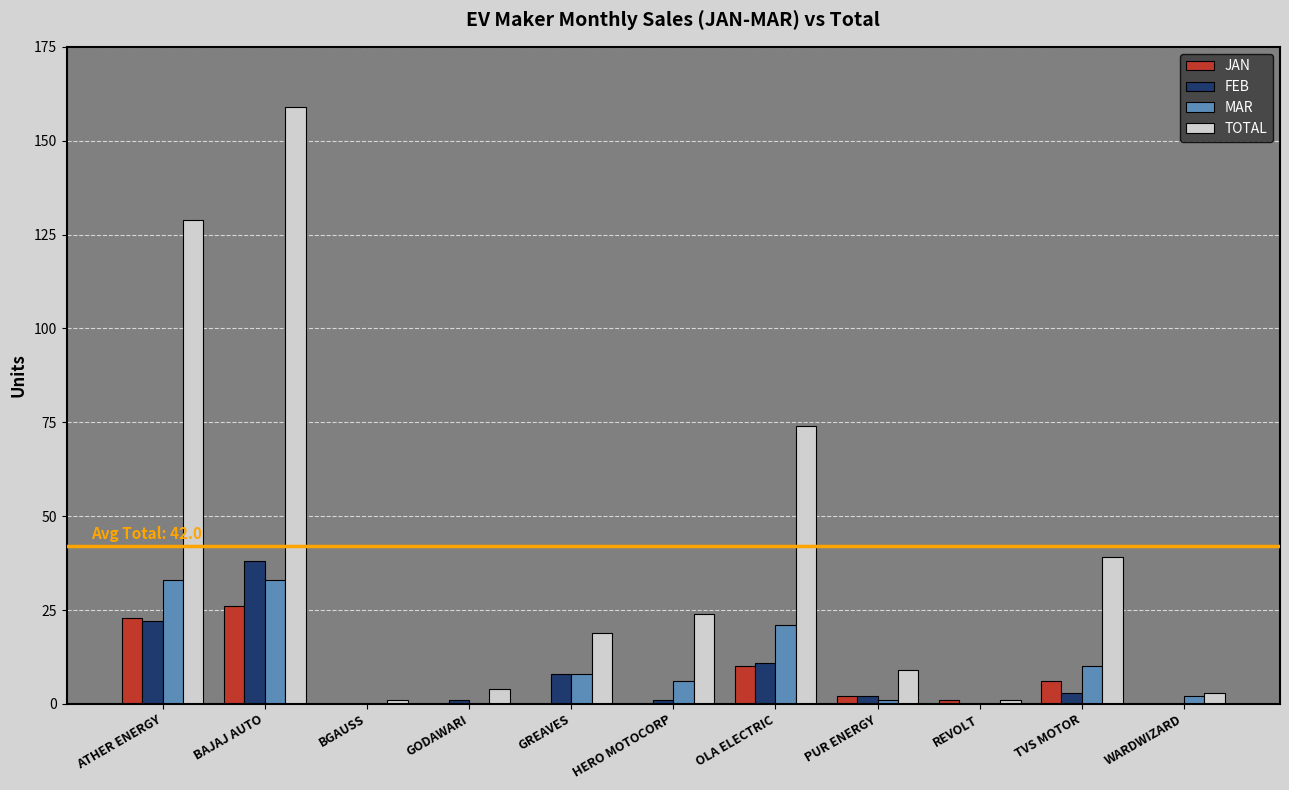

The value of TOTAL at OLA ELECTRIC is 74. True or false?

True